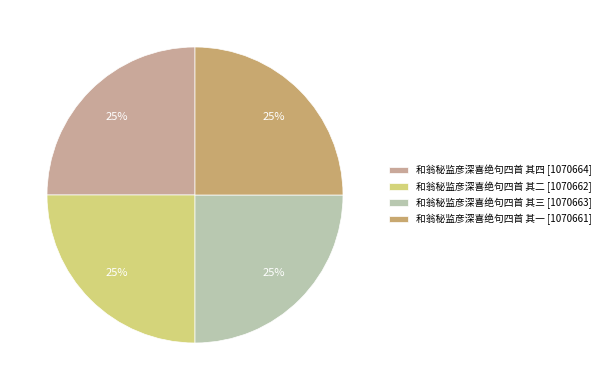

True or false: 和翁秘监彦深喜绝句四首 其四 accounts for 25% of the total.

True